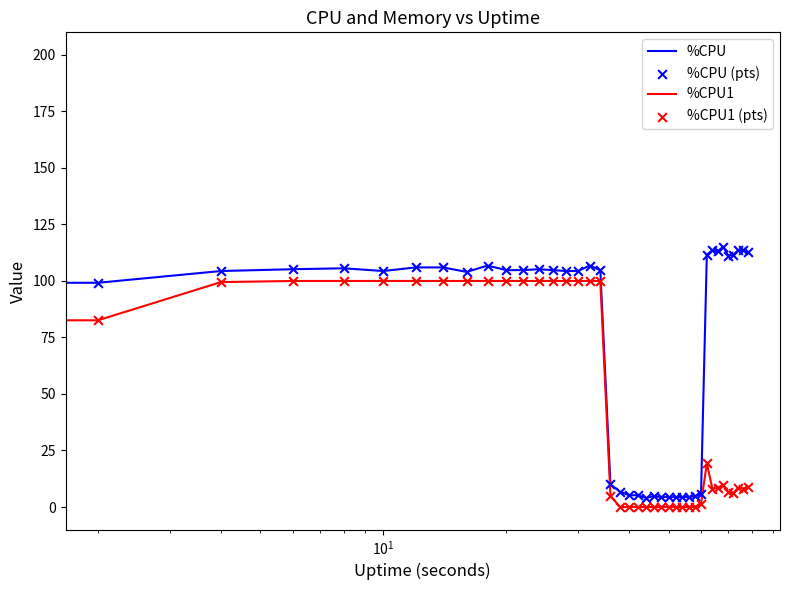

What is the maximum value shown in the chart?

200.0